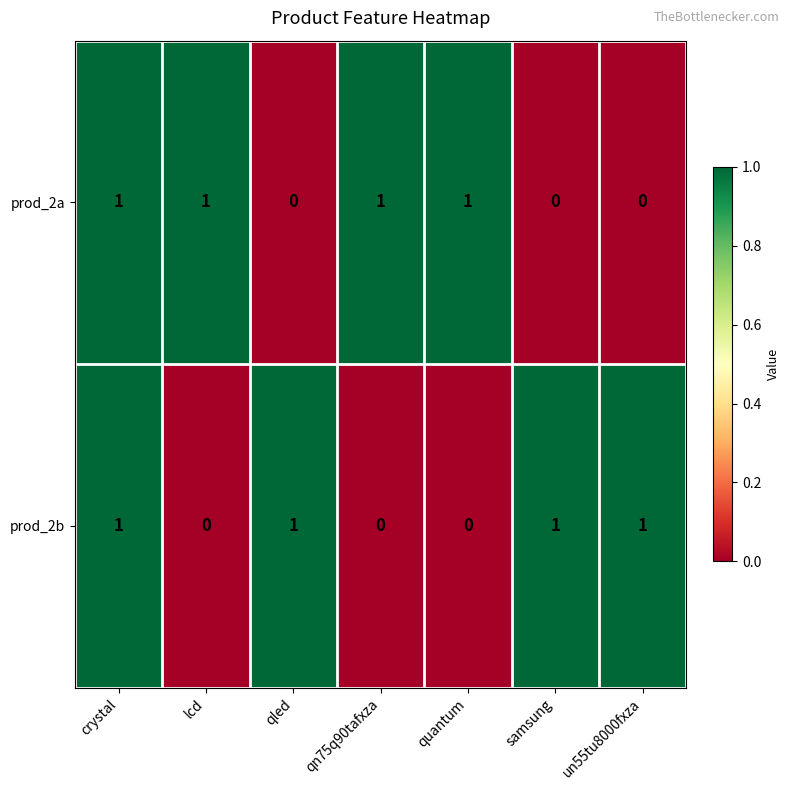

Count the number of data series in this chart.

2